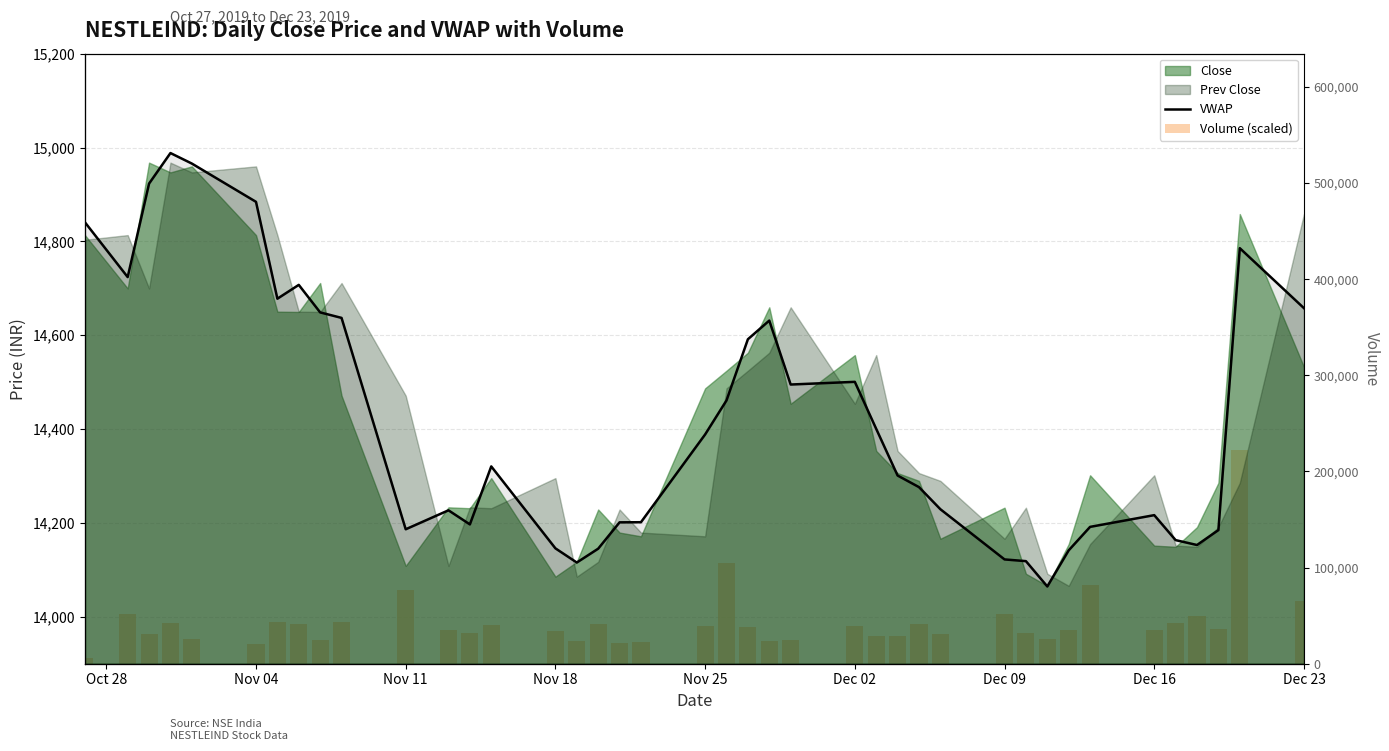

Which series has the widest spread of values?

VWAP